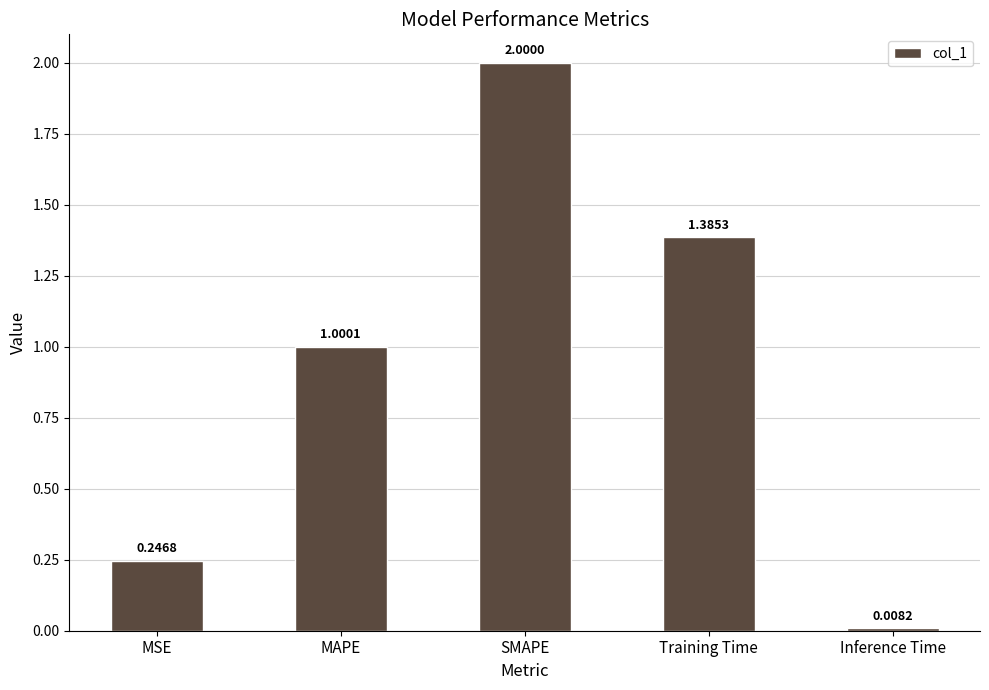

What is the label of the 5th bar from the right?

MSE